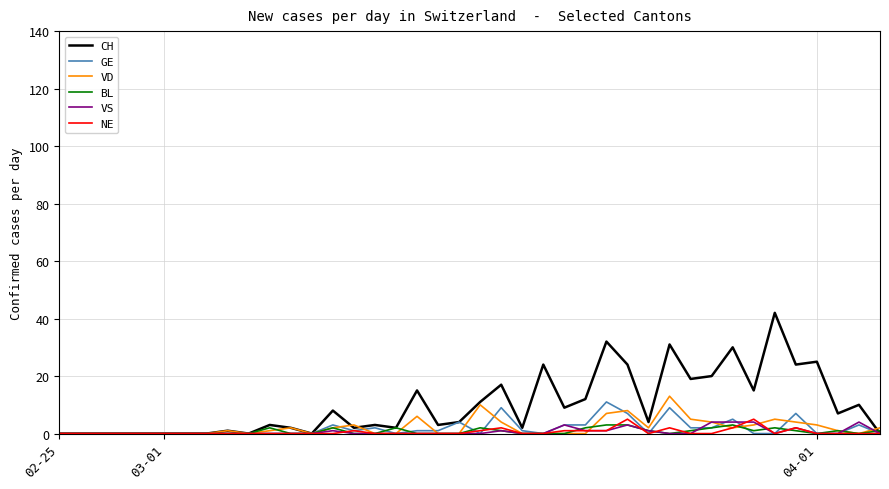

Reading right to left, list all the values displayed in this chart.

CH: 0	10	7	25	24	42	15	30	20	19	31	4	24	32	12	9	24	2	17	11	4	3	15	2	3	2	8	0	2	3	0	1	0	0	0	0	0	0	0	0
GE: 0	3	0	0	7	0	0	5	2	2	9	0	7	11	3	3	0	1	9	0	4	1	1	0	2	1	3	0	0	0	0	0	0	0	0	0	0	0	0	0
VD: 2	0	1	3	4	5	3	2	4	5	13	2	8	7	0	0	0	0	4	10	0	0	6	0	0	3	2	0	2	1	0	1	0	0	0	0	0	0	0	0
BL: 1	0	1	0	1	2	1	3	2	1	0	1	3	3	2	0	0	0	1	2	0	0	0	2	0	0	2	0	0	2	0	0	0	0	0	0	0	0	0	0
VS: 0	4	0	0	2	0	4	4	4	0	0	1	3	1	1	3	0	0	1	0	0	0	0	0	0	0	1	0	0	0	0	0	0	0	0	0	0	0	0	0
NE: 0	0	0	0	2	0	5	2	0	0	2	0	5	1	1	1	0	0	2	1	0	0	0	0	0	1	0	0	0	0	0	0	0	0	0	0	0	0	0	0